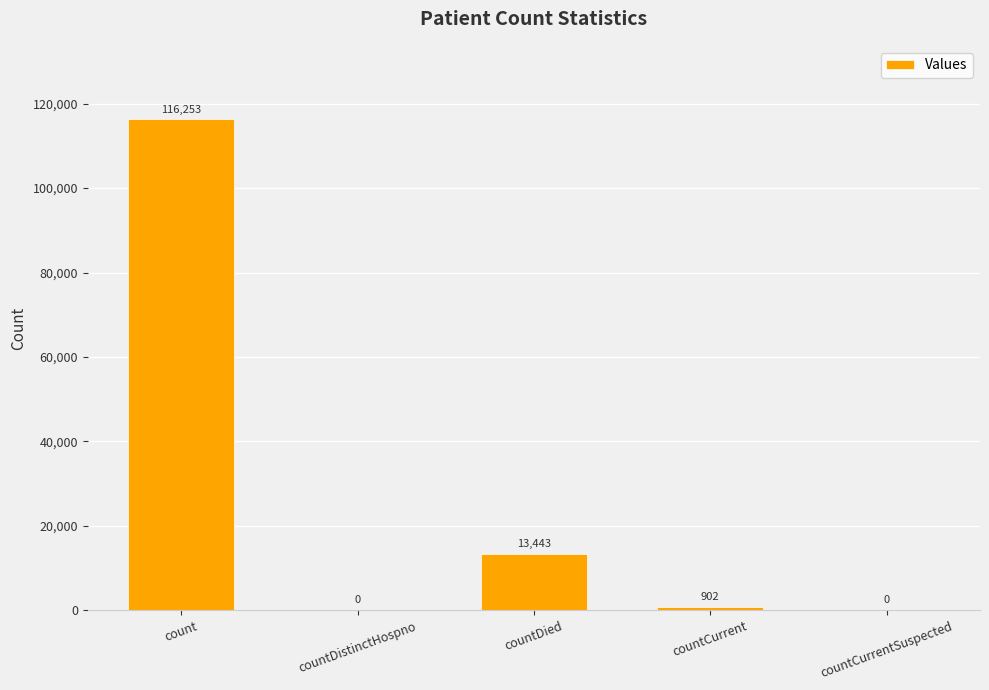

What is the sum of the values at countDied and countCurrentSuspected?

13443